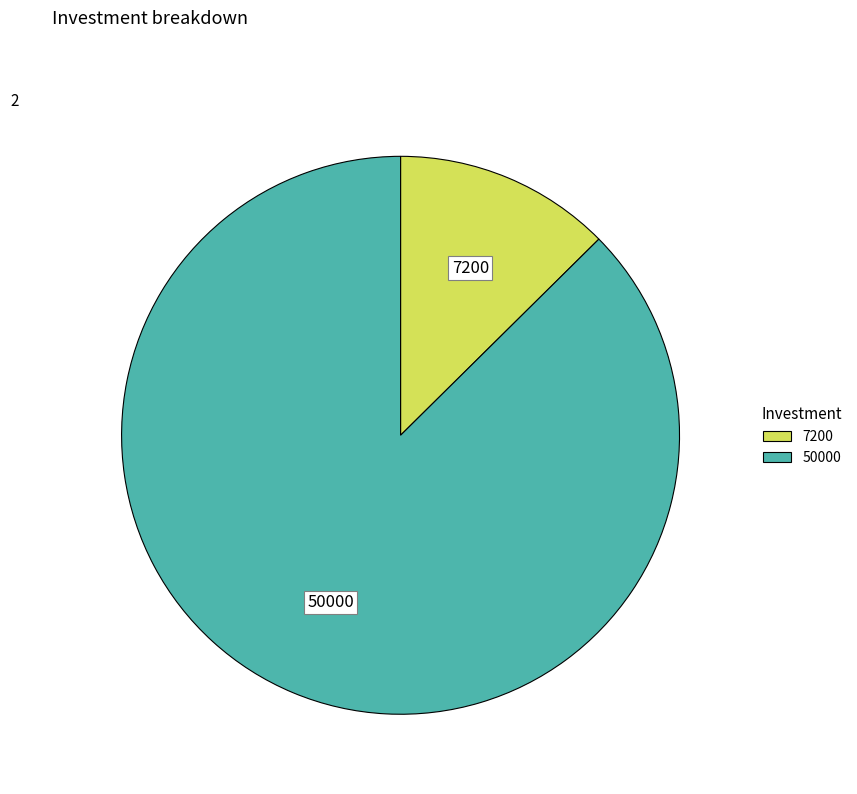

Does any single category account for the majority?

Yes